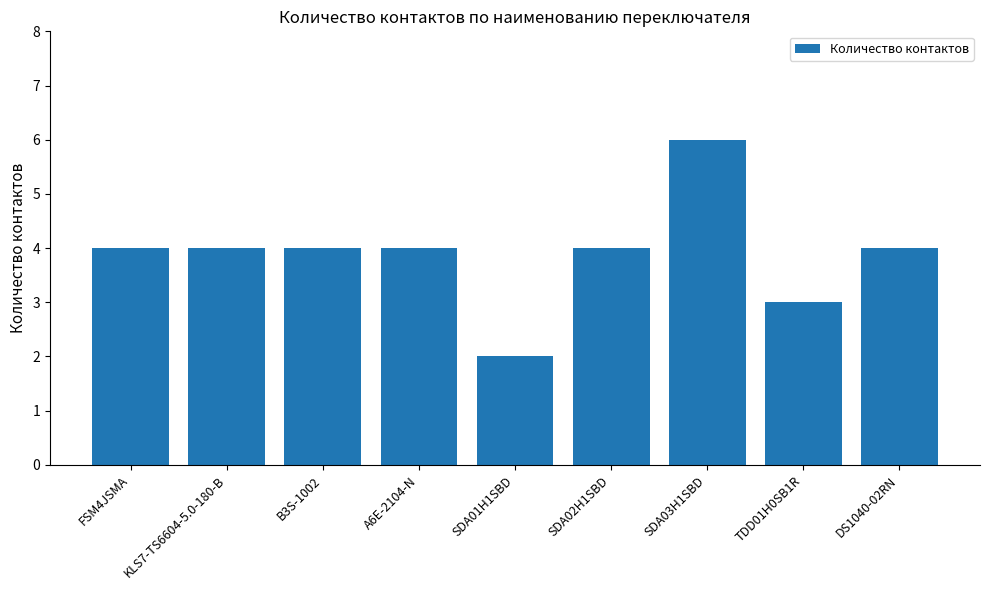

What is the label of the 4th bar from the right?

SDA02H1SBD